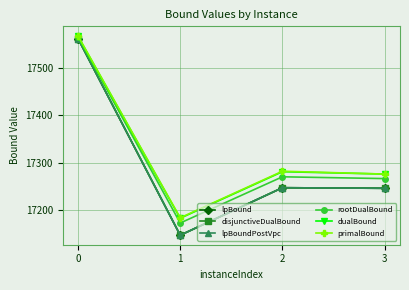

True or false: disjunctiveDualBound and rootDualBound cross at least once.

False